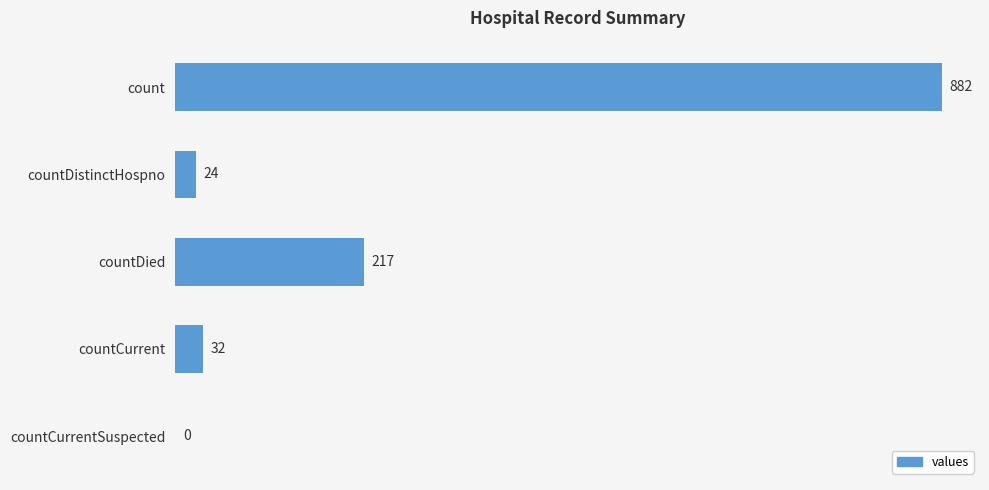

Which category has the highest value across all series?

count